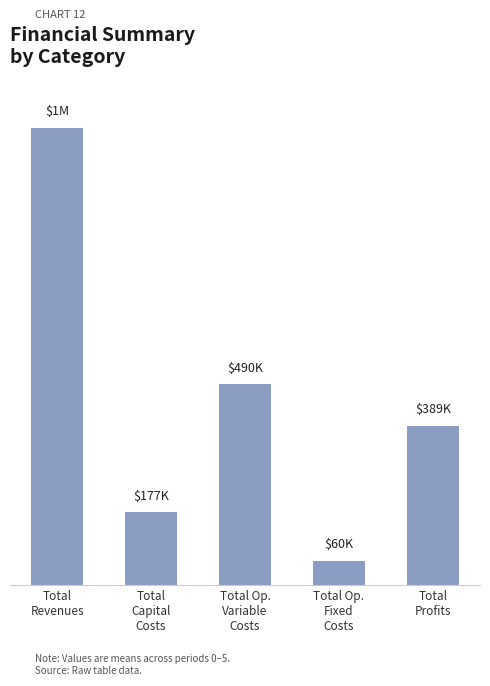

What is the minimum value shown in the chart?

59892.7